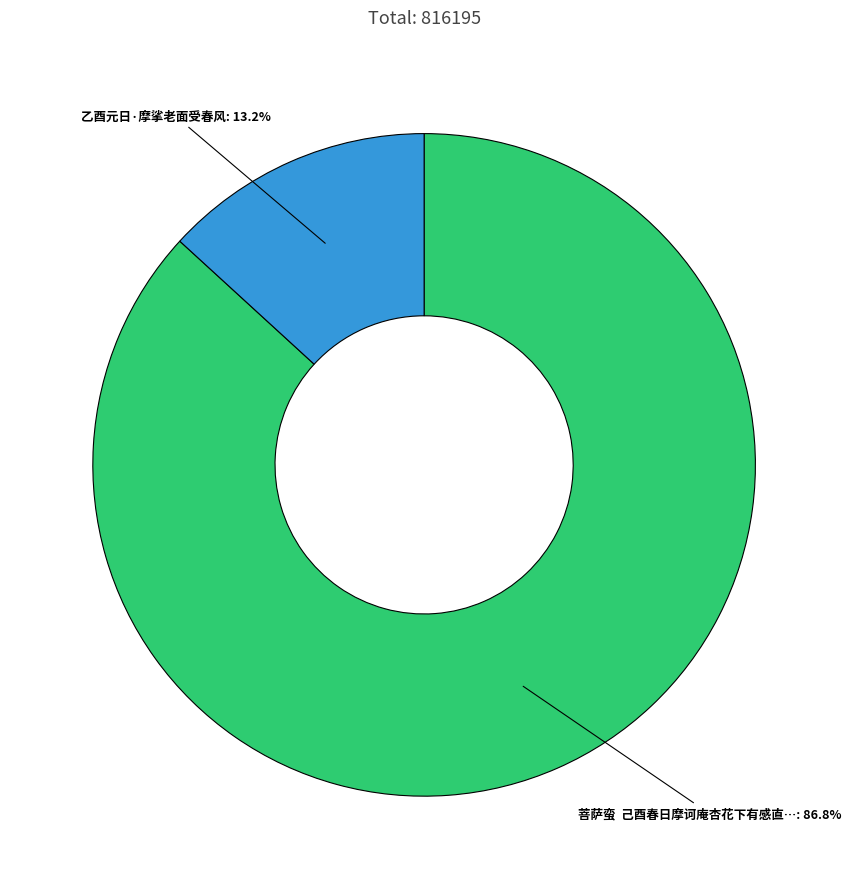

Does any single category account for the majority?

Yes